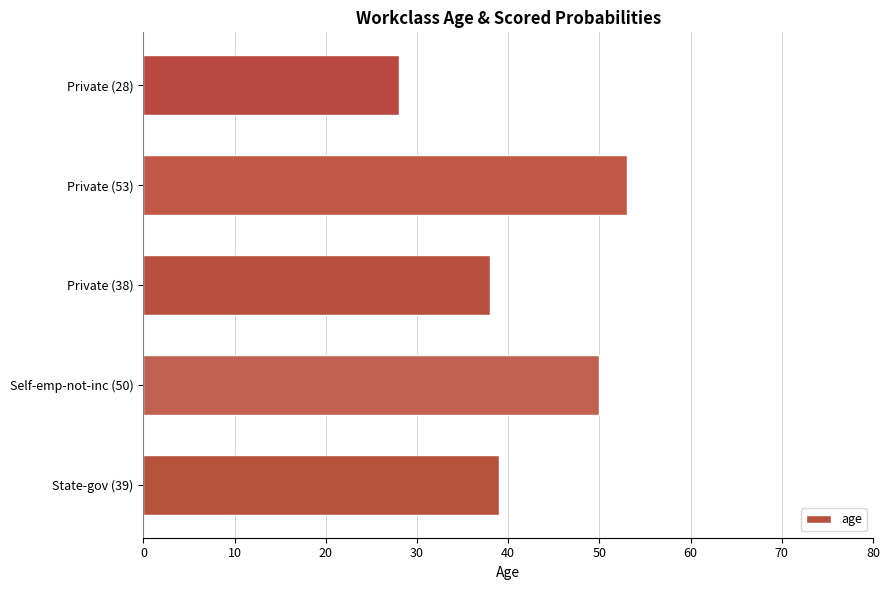

Reading bottom to top, extract all data points from this chart.

39	50	38	53	28